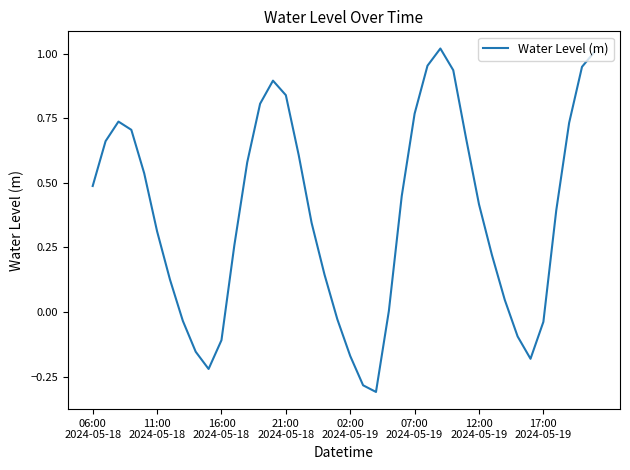

What is the difference between the maximum and minimum values?

1.3